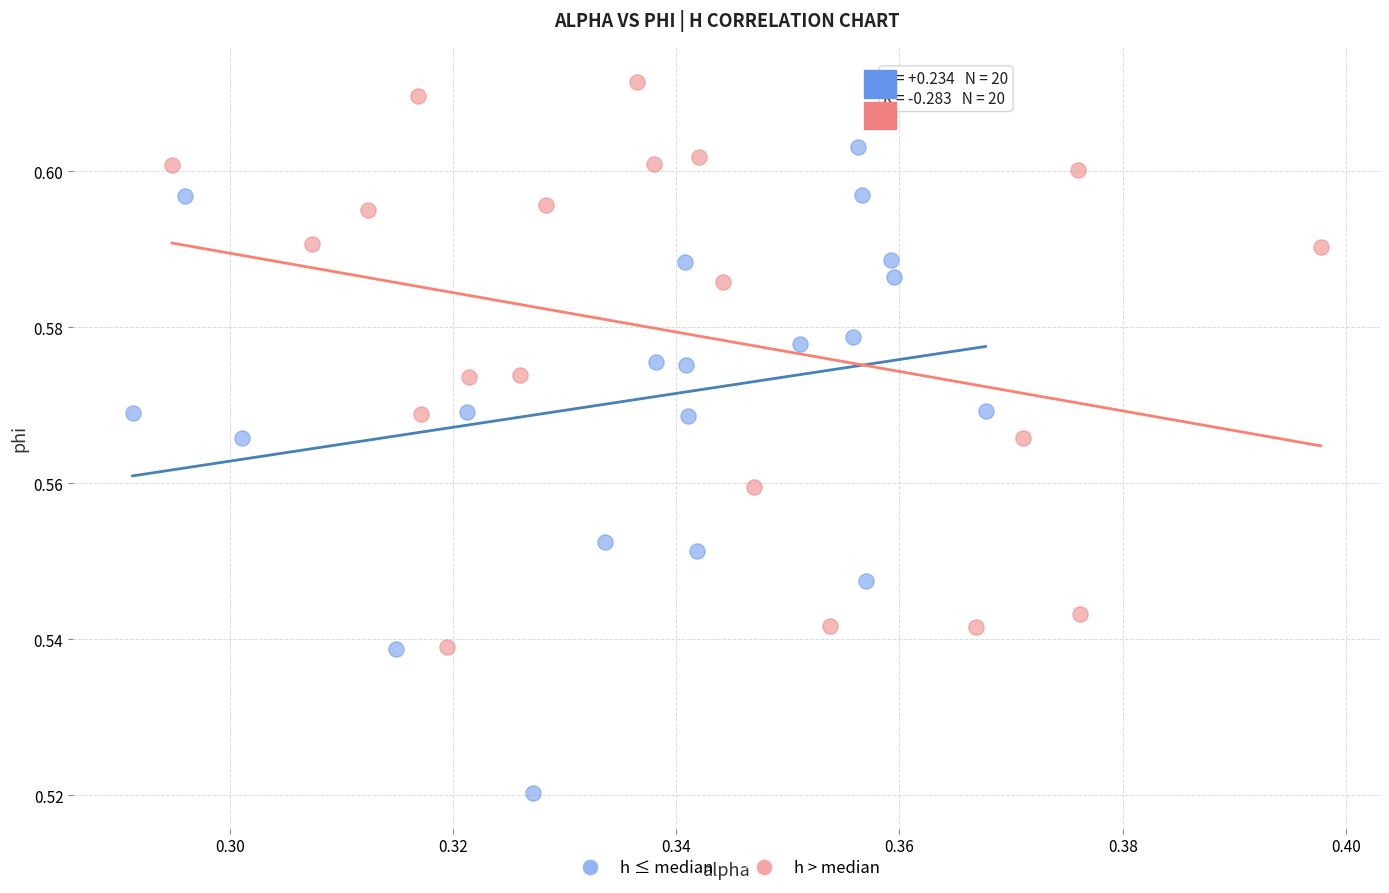

What are all the series names shown in the legend?

h ≤ median, h > median